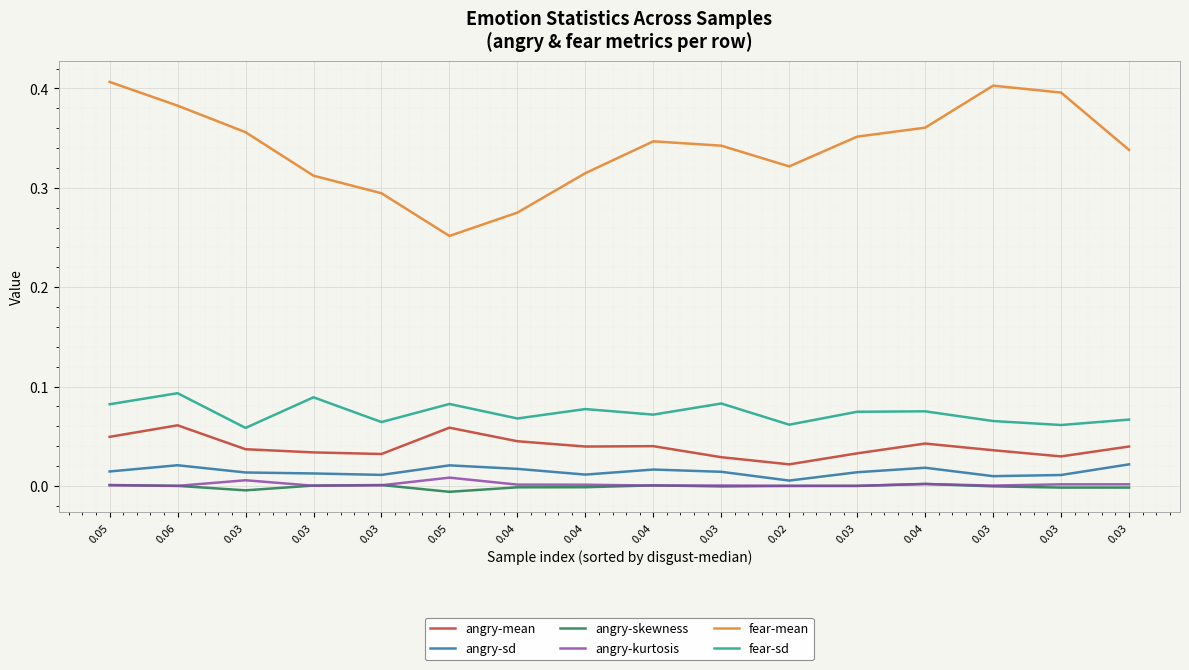

True or false: fear-mean has a value of 0.4 at 0.04.

True